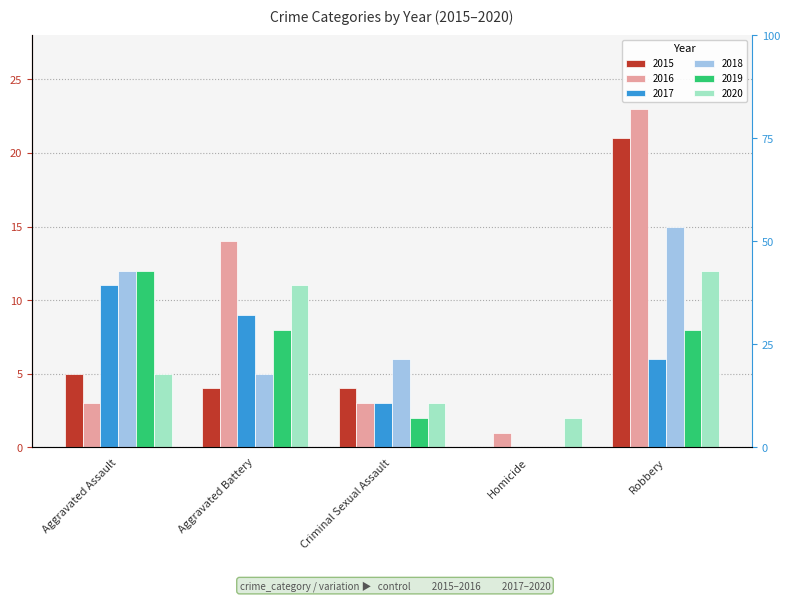

Does the chart contain any negative values?

No